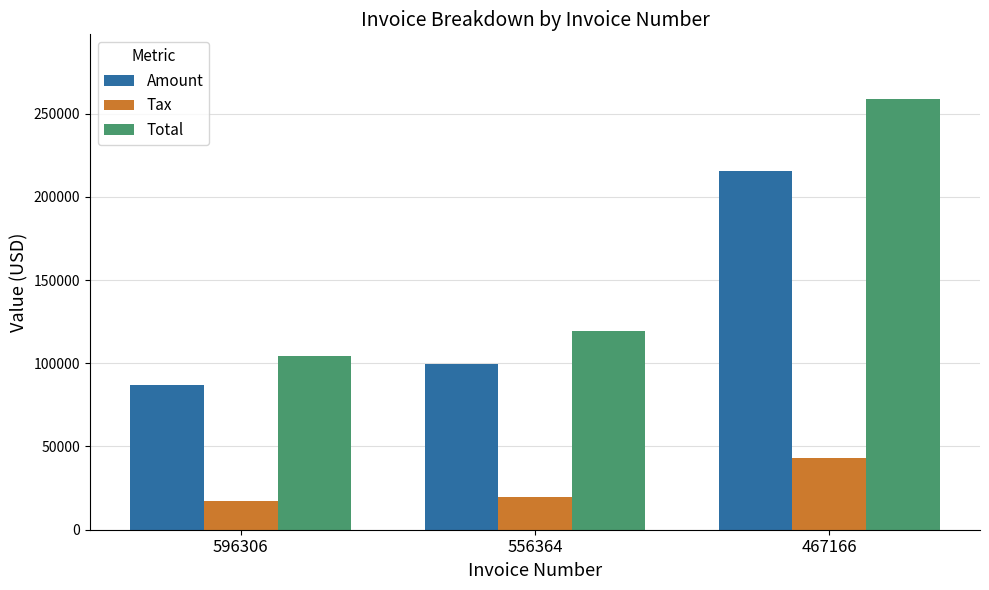

At which label does Amount reach its peak?

467166